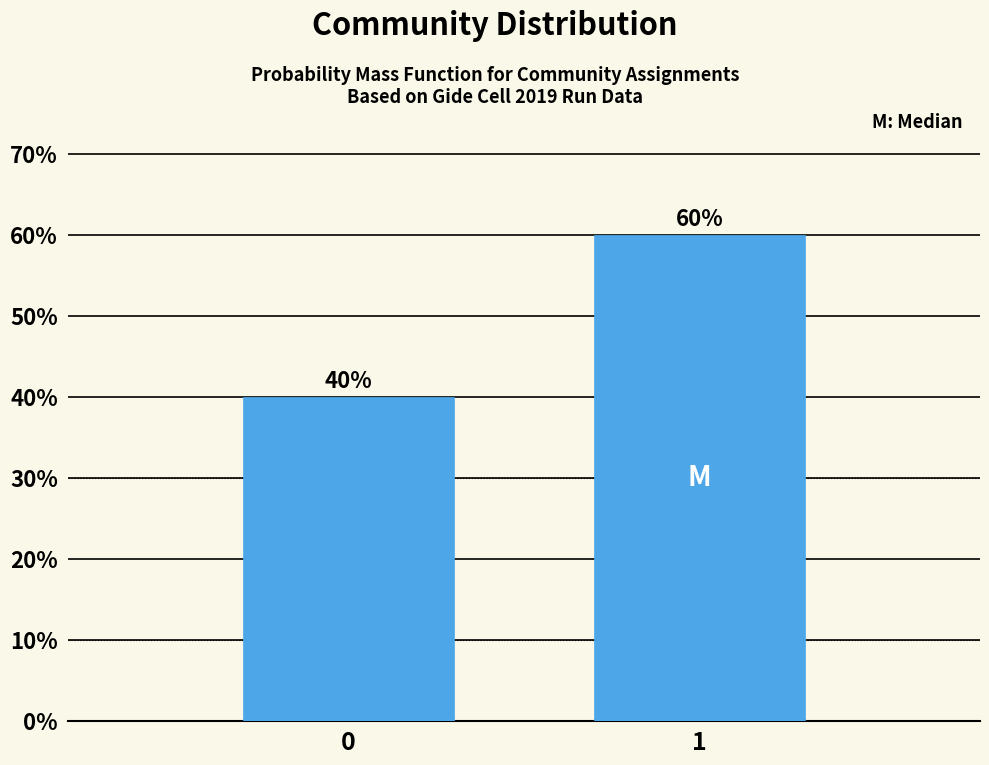

Are the bars horizontal?

No